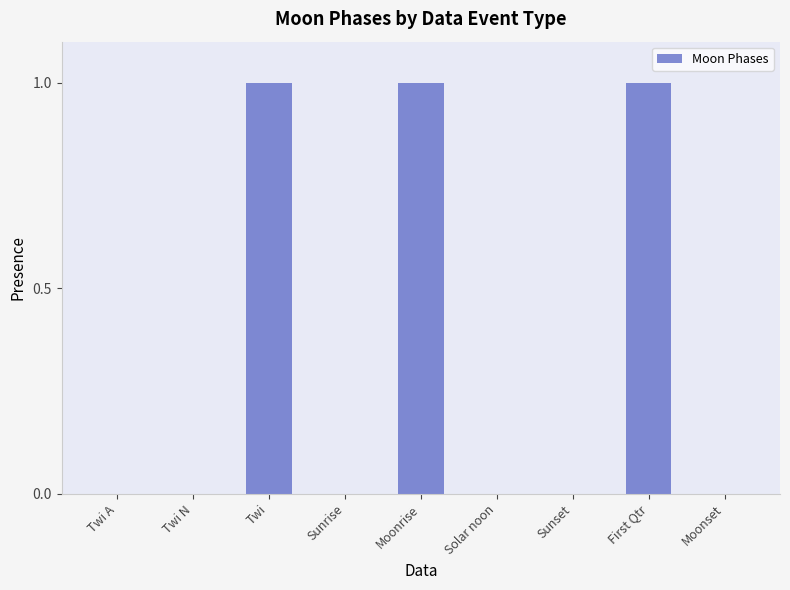

Reading left to right, list all the values displayed in this chart.

Twi A=0	Twi N=0	Twi=1	Sunrise=0	Moonrise=1	Solar noon=0	Sunset=0	First Qtr=1	Moonset=0